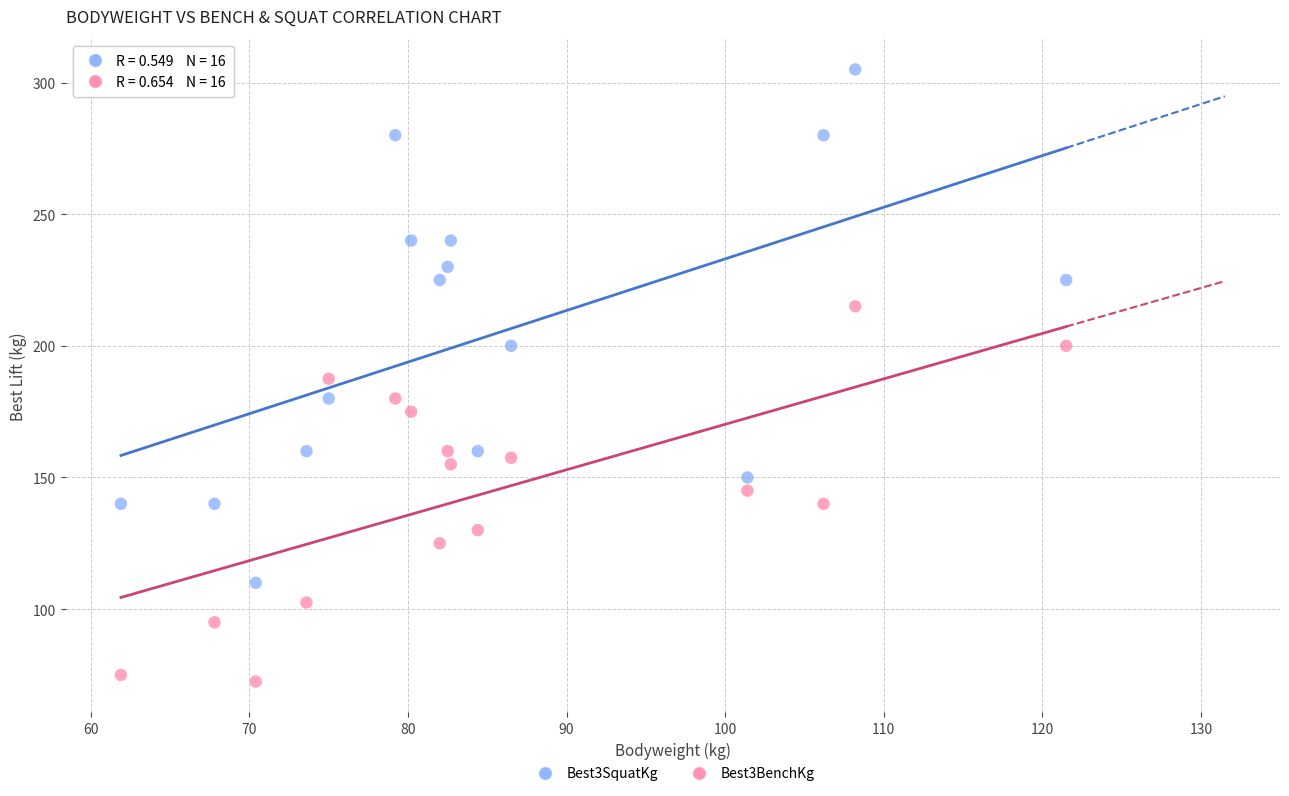

Across all data points, what is the range of X values (max minus min)?

59.6